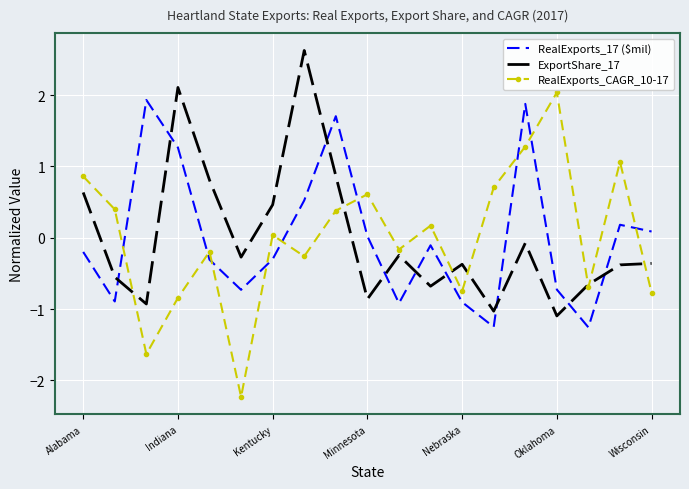

What is the maximum value for ExportShare_17?

2.6